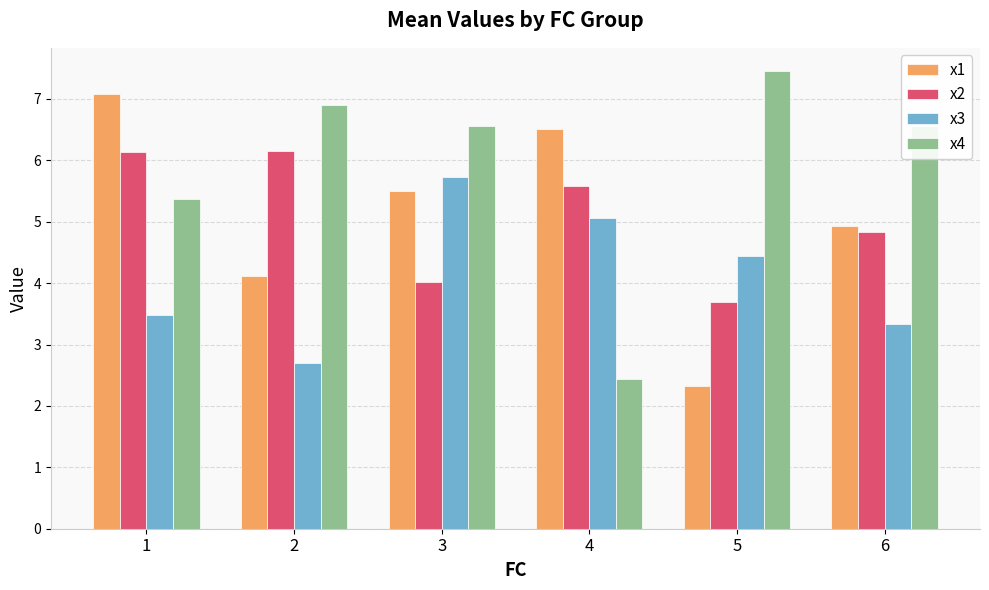

What is the approximate value of x3 at 1?

3.5